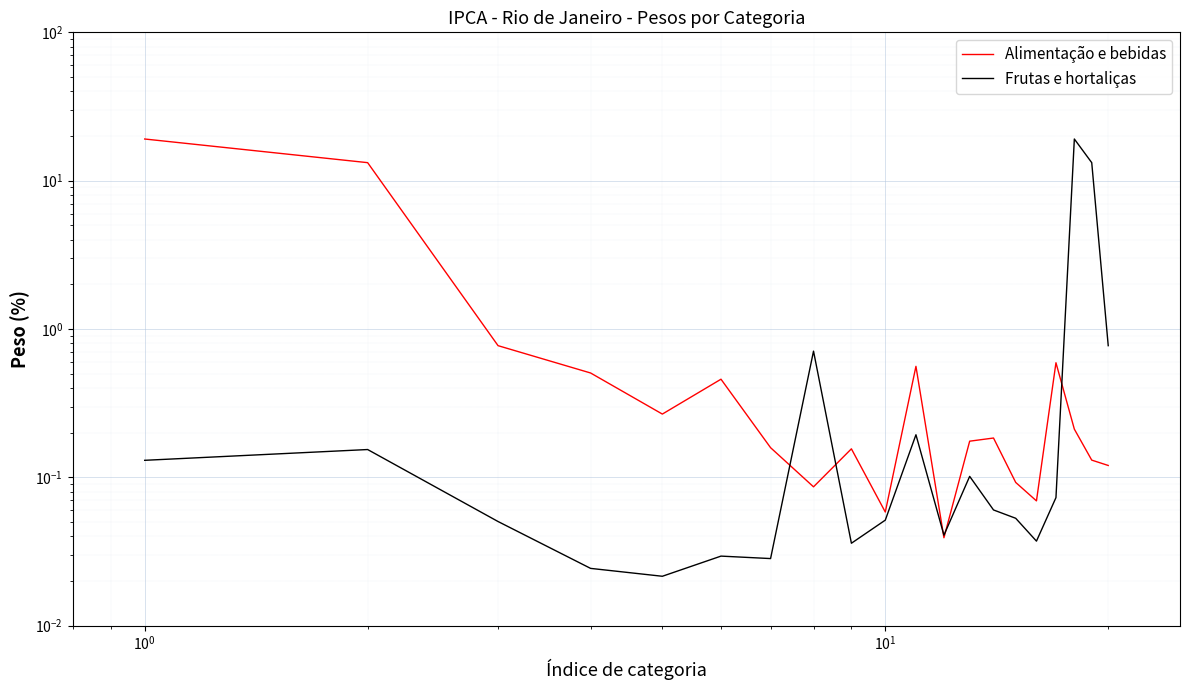

True or false: Frutas e hortaliças has more than 1 interior local peaks.

True